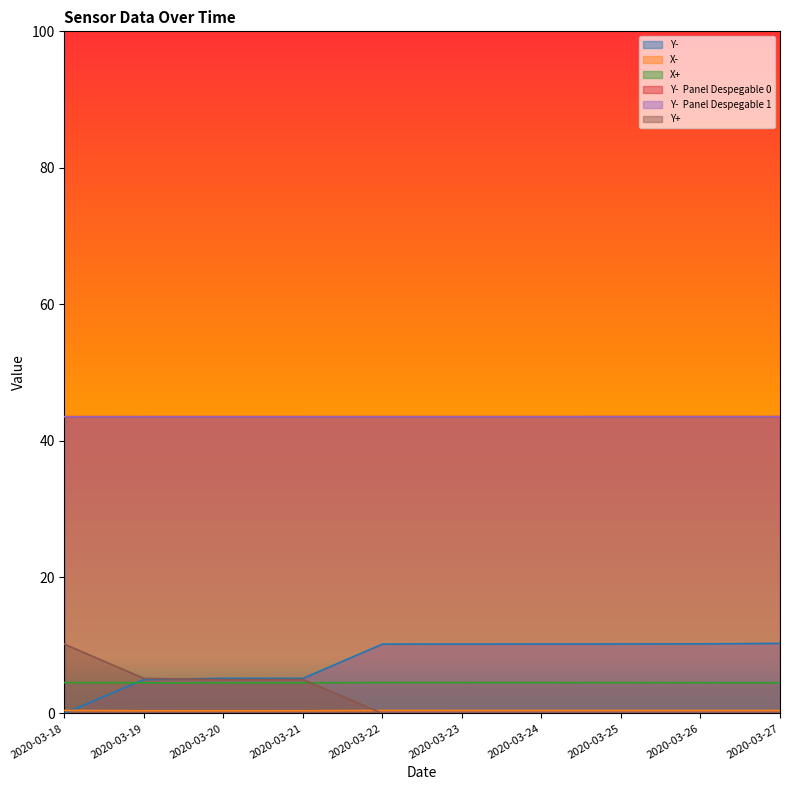

What is the total value across all series at 2020-03-26?

102.2